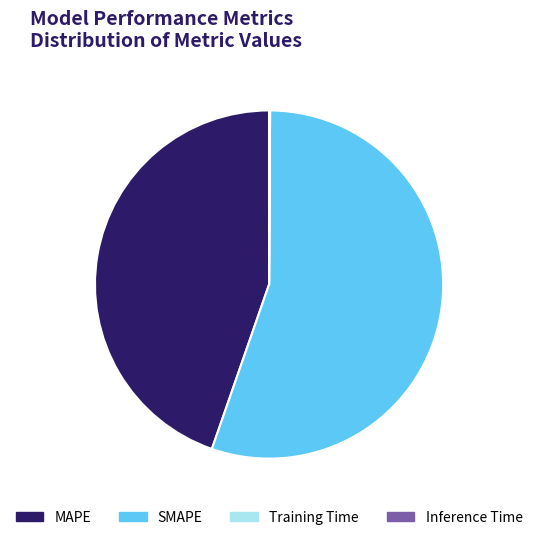

Which category accounts for the majority?

SMAPE